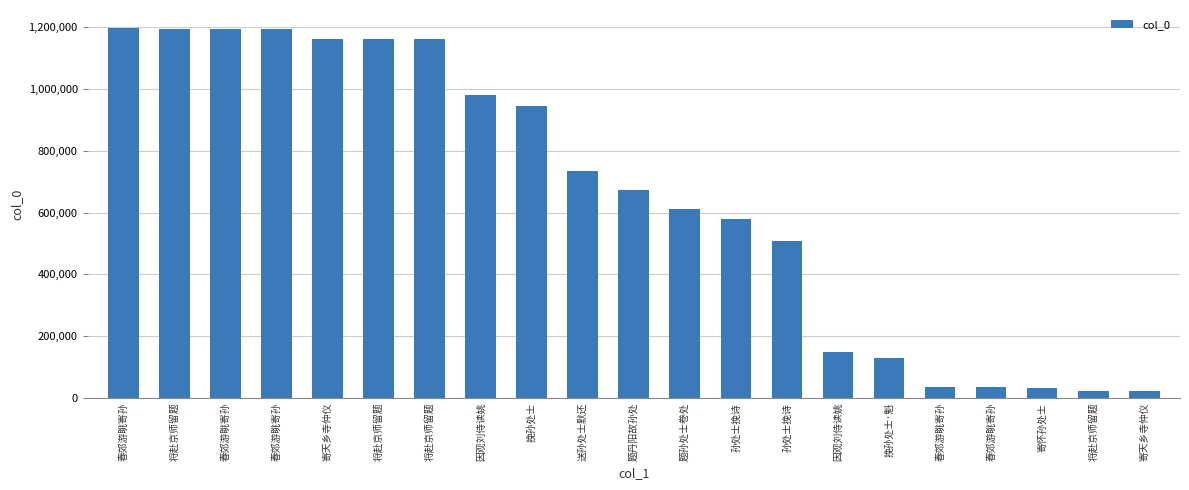

What value does the data have at 挽孙处士?

945361